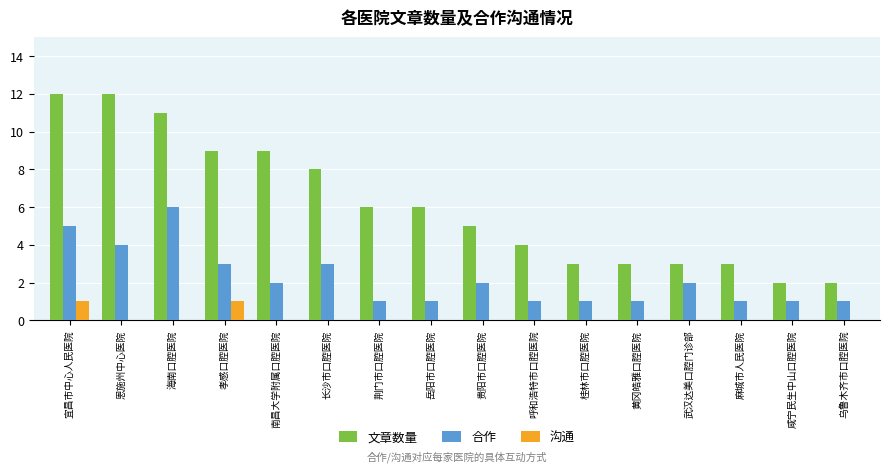

What is the sum of all 合作 values?

35